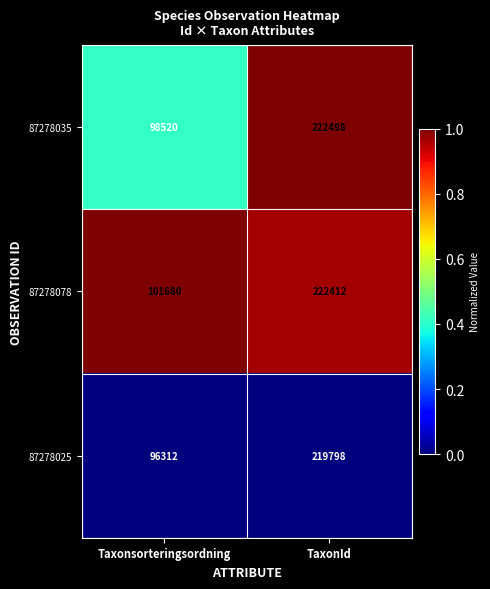

Reading left to right, list all the values displayed in this chart.

87278035: 98520	222498
87278078: 101680	222412
87278025: 96312	219798